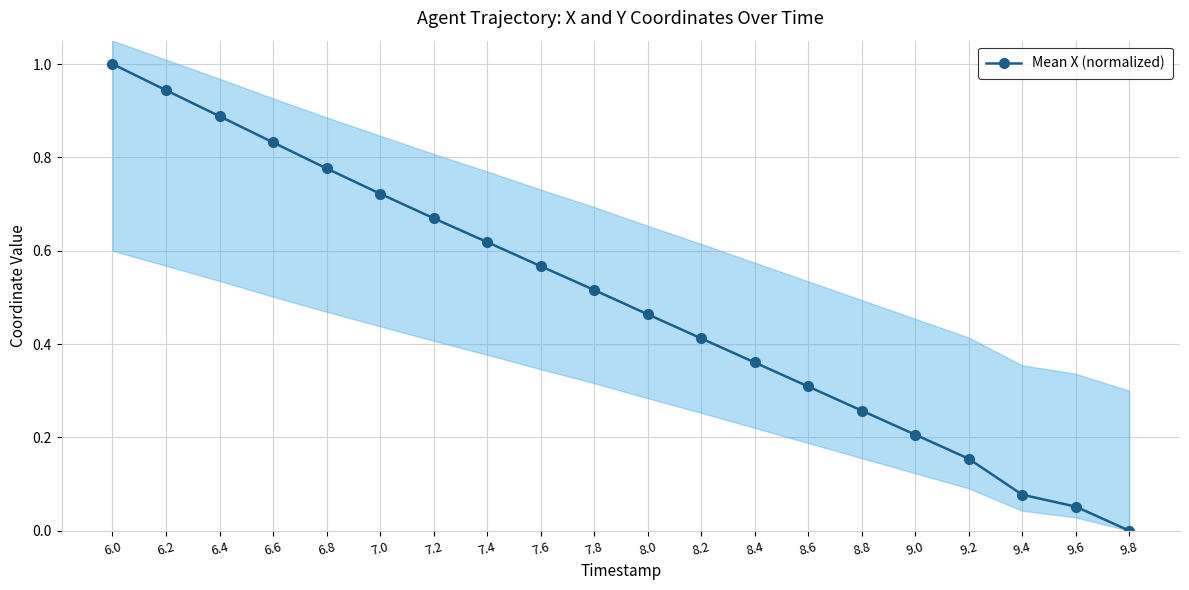

How many categories are shown in the chart?

20